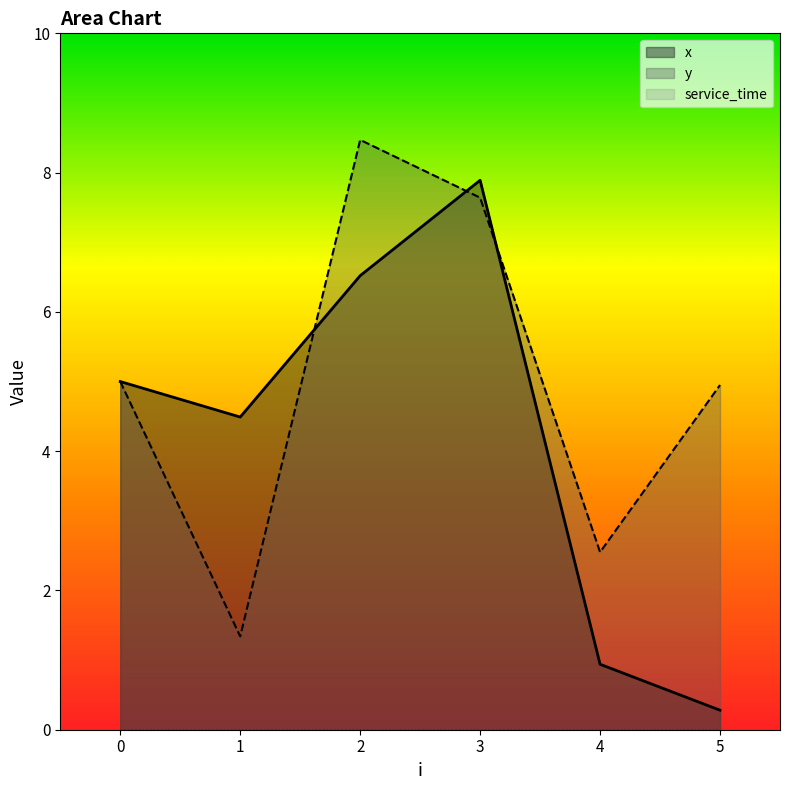

True or false: x and y intersect in this chart.

True